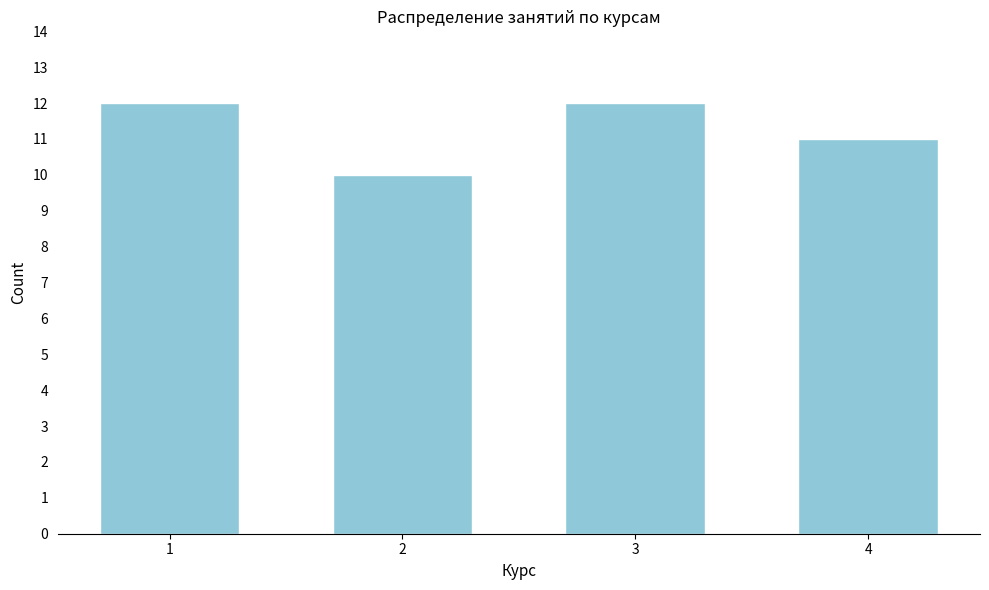

Reading left to right, extract all data points from this chart.

12	10	12	11